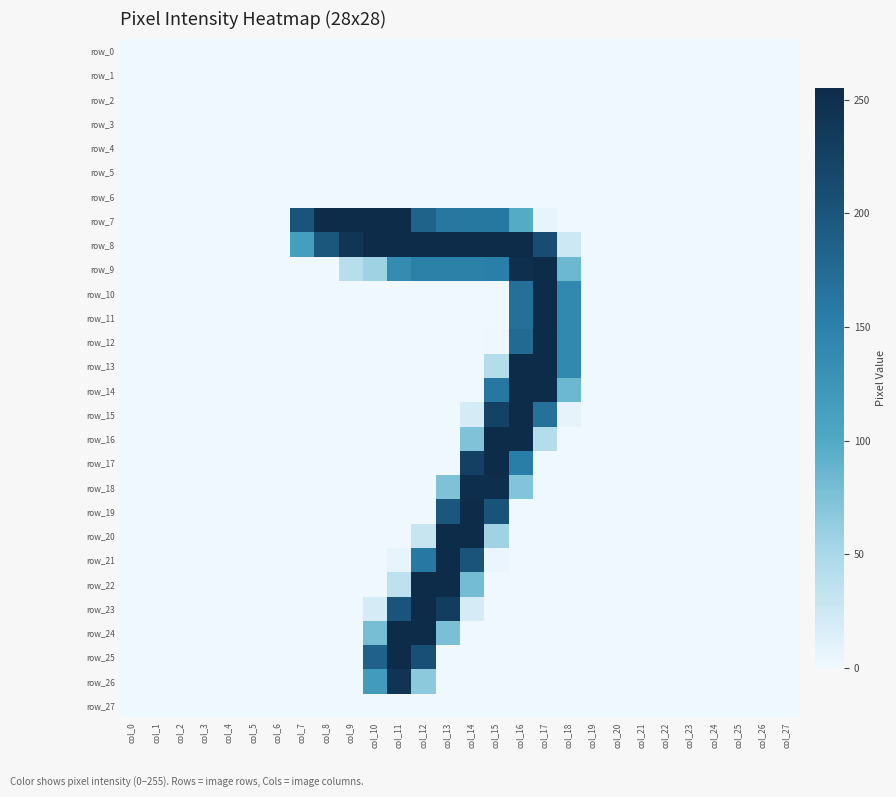

Rank the series by their maximum value, from lowest to highest.

row_0, row_1, row_2, row_3, row_4, row_5, row_6, row_27, row_26, row_18, row_8, row_9, row_10, row_11, row_12, row_13, row_14, row_15, row_16, row_17, row_19, row_20, row_21, row_22, row_23, row_24, row_25, row_7